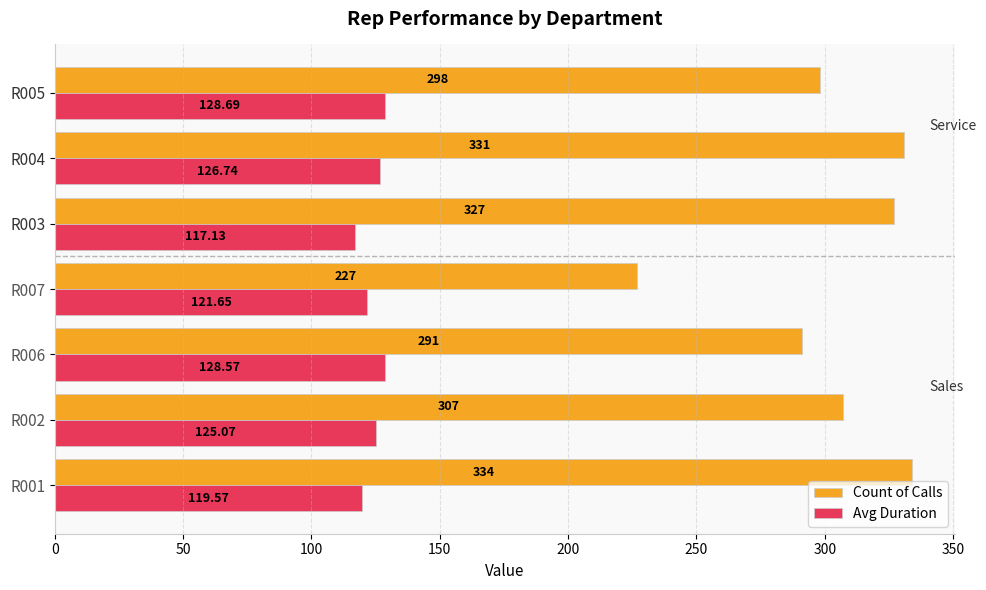

Between R002 and R004, which series saw the biggest shift?

Count of Calls